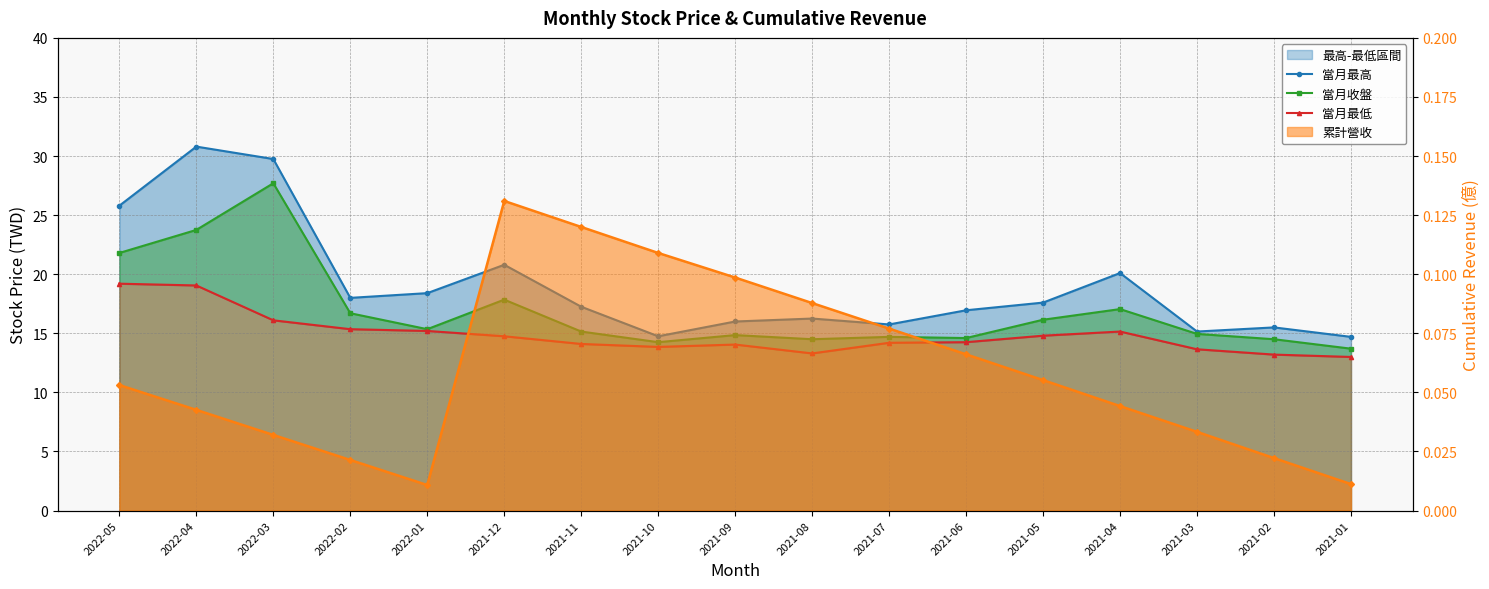

Between 2021-12 and 2021-09, which series saw the biggest shift?

當月最高